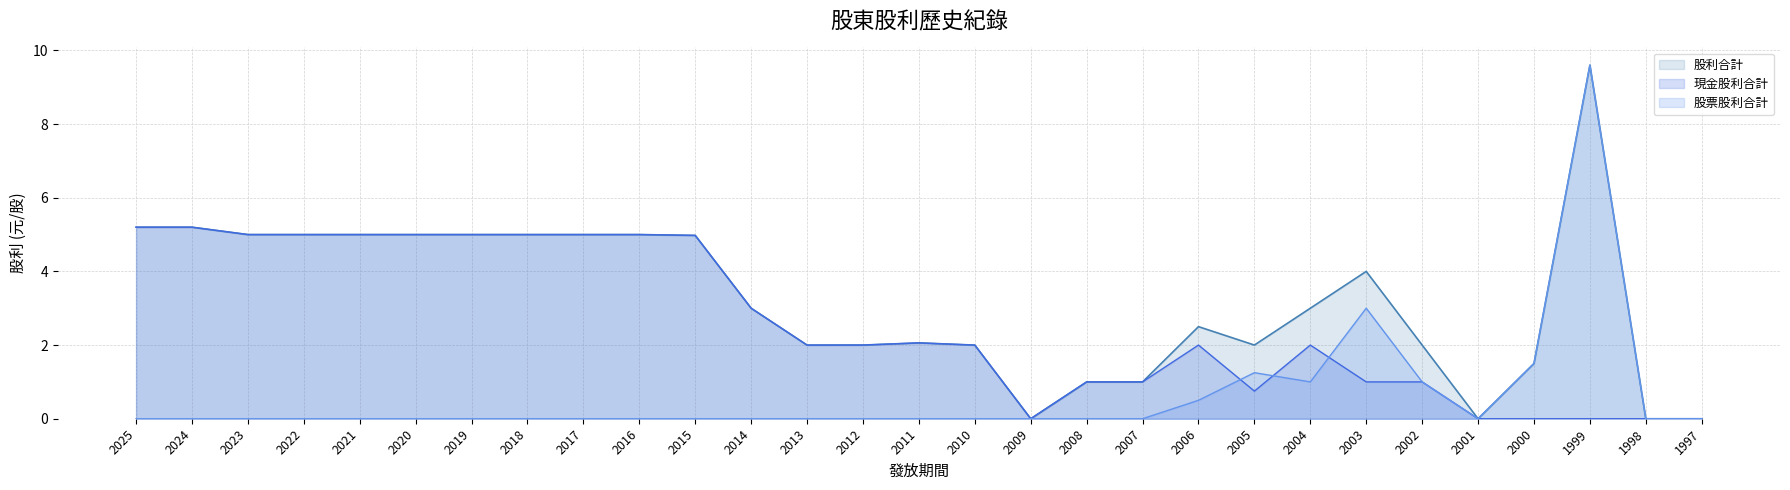

Rank the series by their maximum value, from highest to lowest.

股利合計, 股票股利合計, 現金股利合計